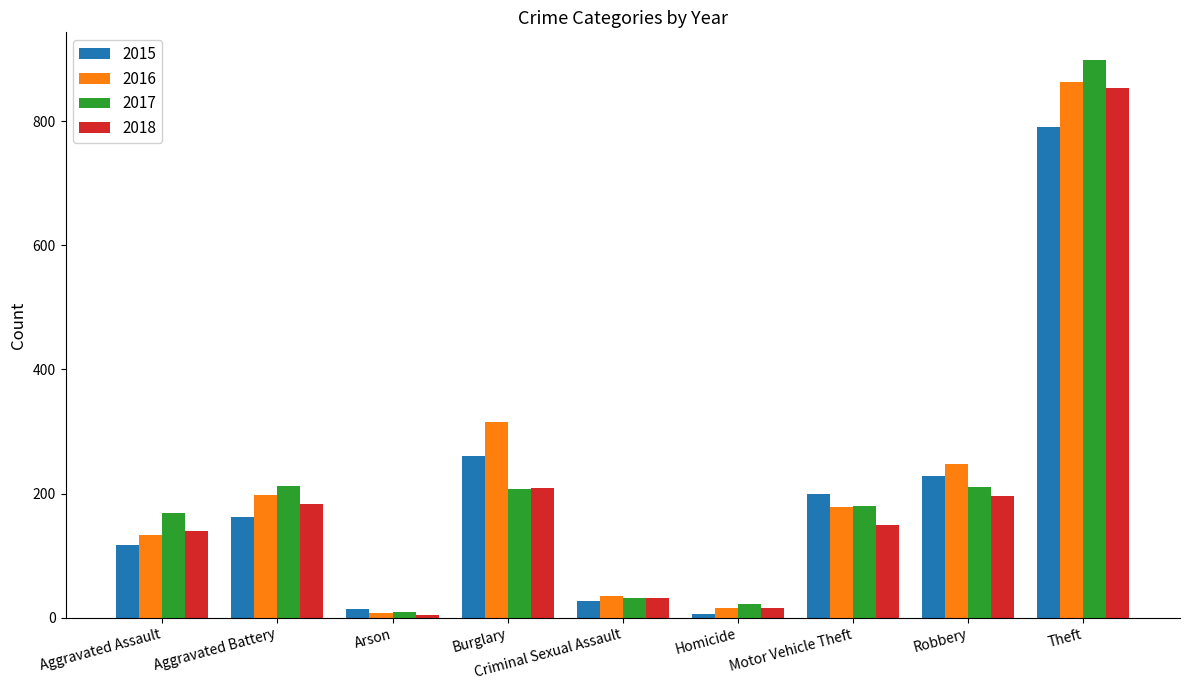

How many values in the 2015 series are below 163?

4